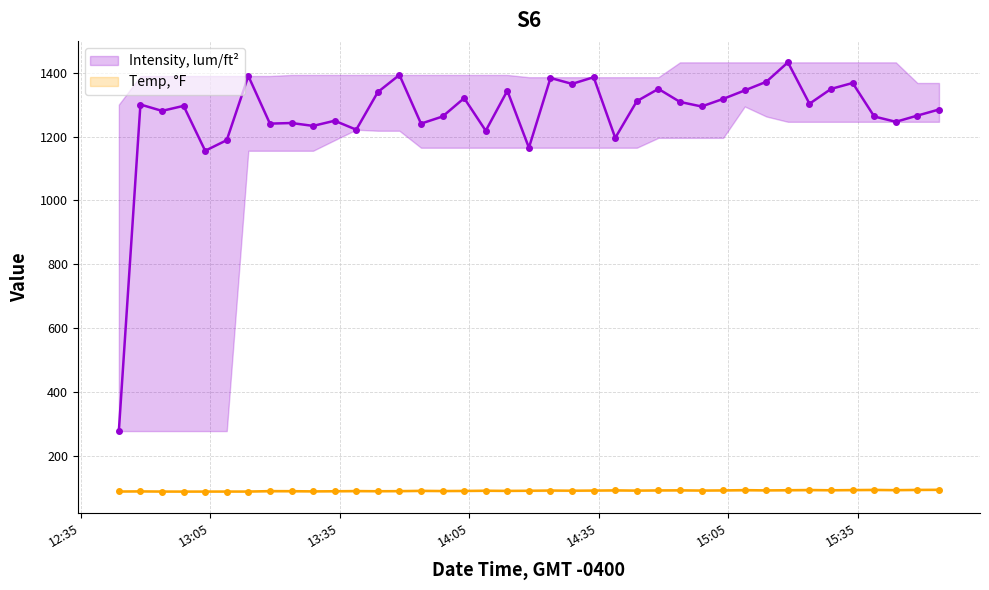

At which label is Intensity, lum/ft² closest to 854?

2020-10-06 13:03:48